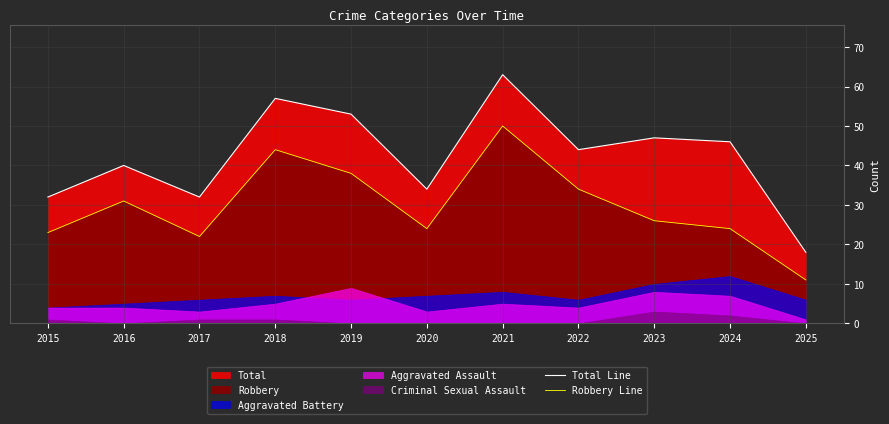

How many interior local peaks does the Total Line series have?

4